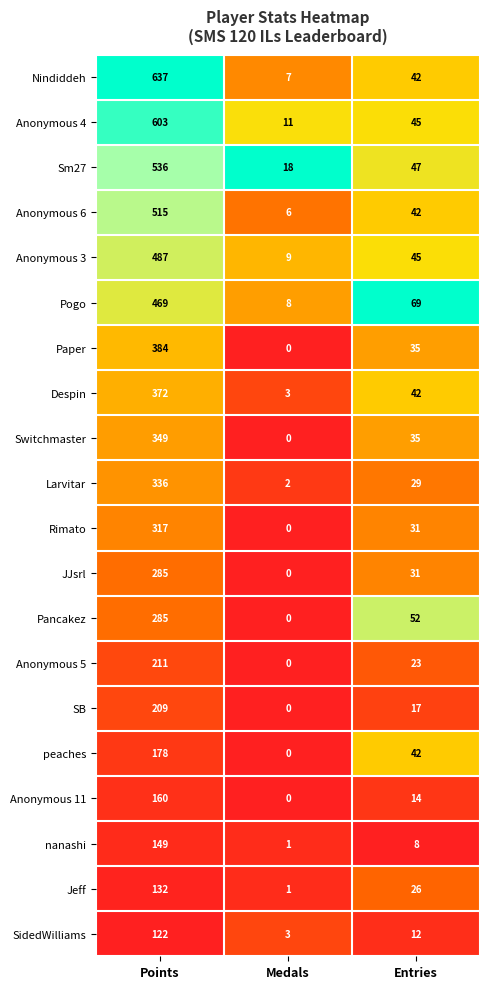

At which category is the sum across all series the highest?

Points